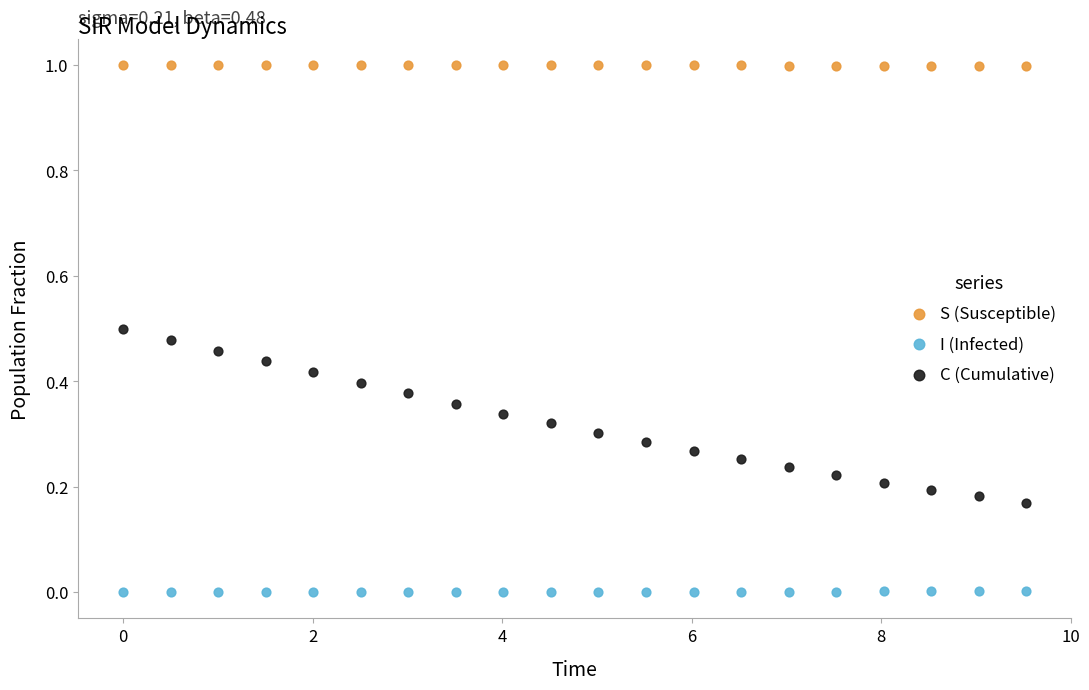

What are all the series names shown in the legend?

S (Susceptible), I (Infected), C (Cumulative)